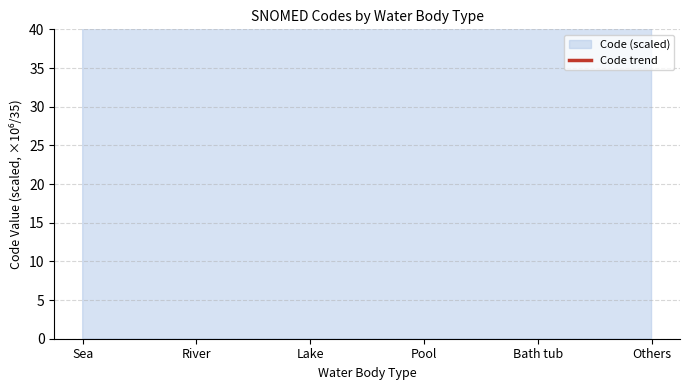

Does the chart have visible grid lines?

Yes